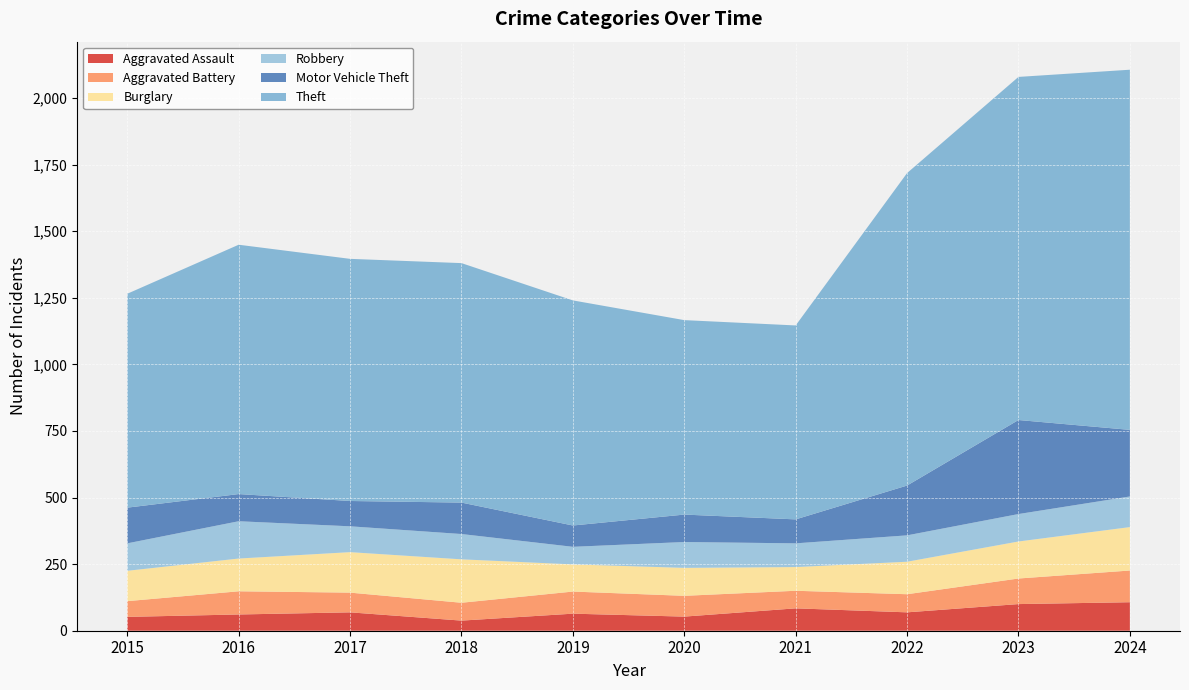

Reading left to right, extract all data points from this chart.

Aggravated Assault: 2015=52	2016=61	2017=69	2018=38	2019=64	2020=53	2021=84	2022=69	2023=100	2024=107
Aggravated Battery: 2015=59	2016=87	2017=74	2018=67	2019=83	2020=78	2021=66	2022=68	2023=96	2024=119
Burglary: 2015=114	2016=123	2017=152	2018=163	2019=102	2020=105	2021=89	2022=122	2023=139	2024=163
Robbery: 2015=103	2016=140	2017=97	2018=95	2019=66	2020=97	2021=89	2022=99	2023=103	2024=115
Motor Vehicle Theft: 2015=134	2016=102	2017=95	2018=118	2019=80	2020=103	2021=90	2022=187	2023=353	2024=250
Theft: 2015=803	2016=936	2017=909	2018=899	2019=845	2020=730	2021=728	2022=1173	2023=1288	2024=1352